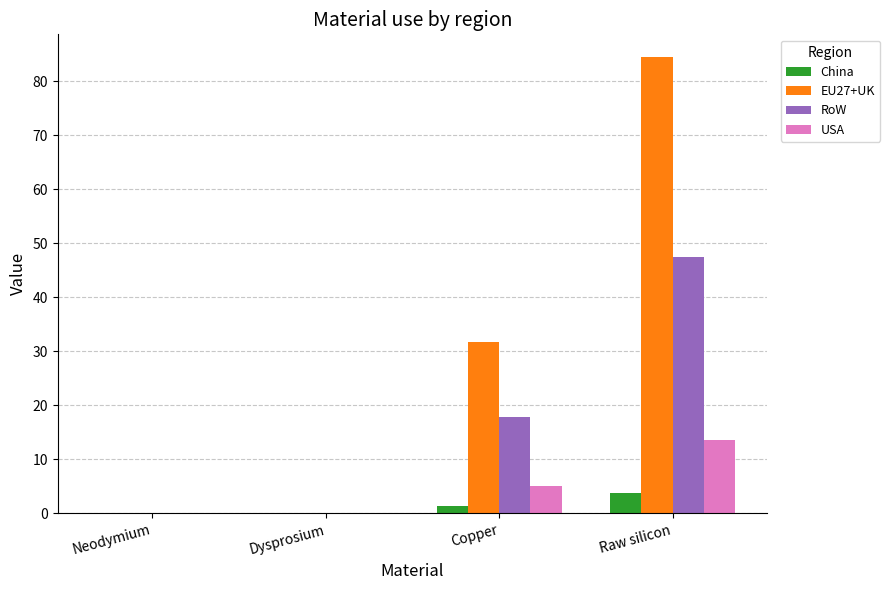

The value of RoW at Copper is 5.3. True or false?

False